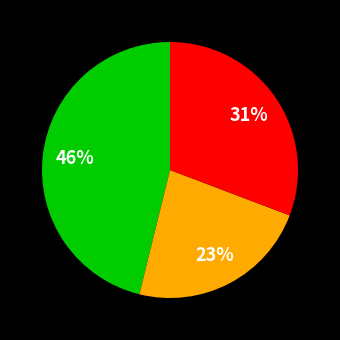

To the nearest percent, what is the average slice percentage?

33%